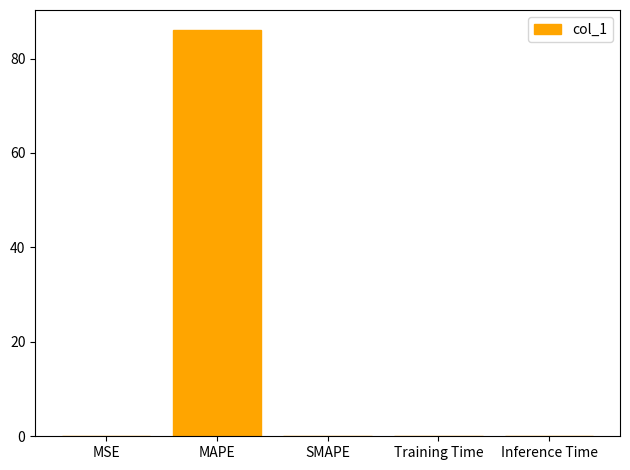

Does the chart contain stacked bars?

No